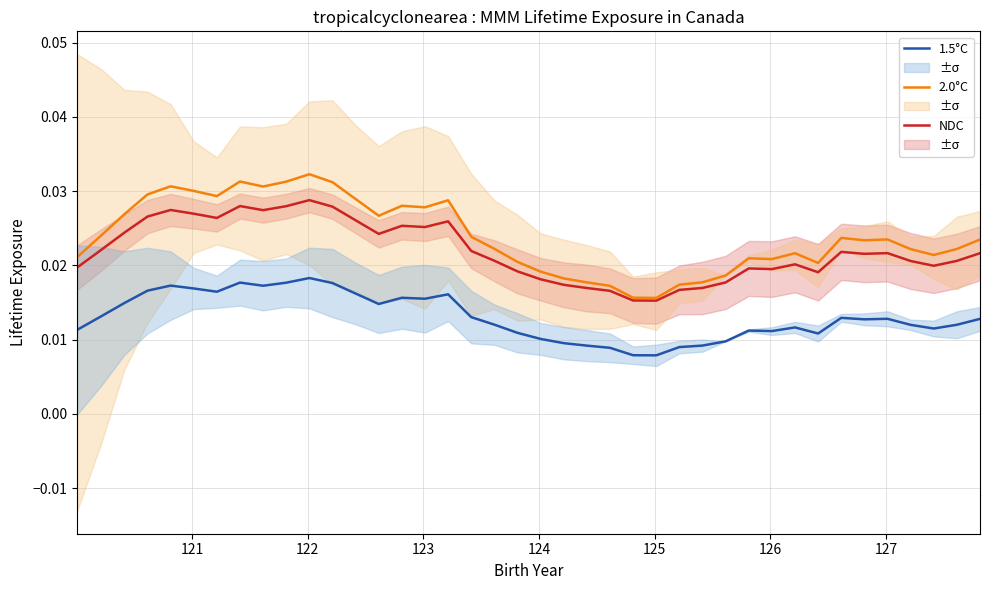

True or false: 2.0°C and 1.5°C cross at least once.

False